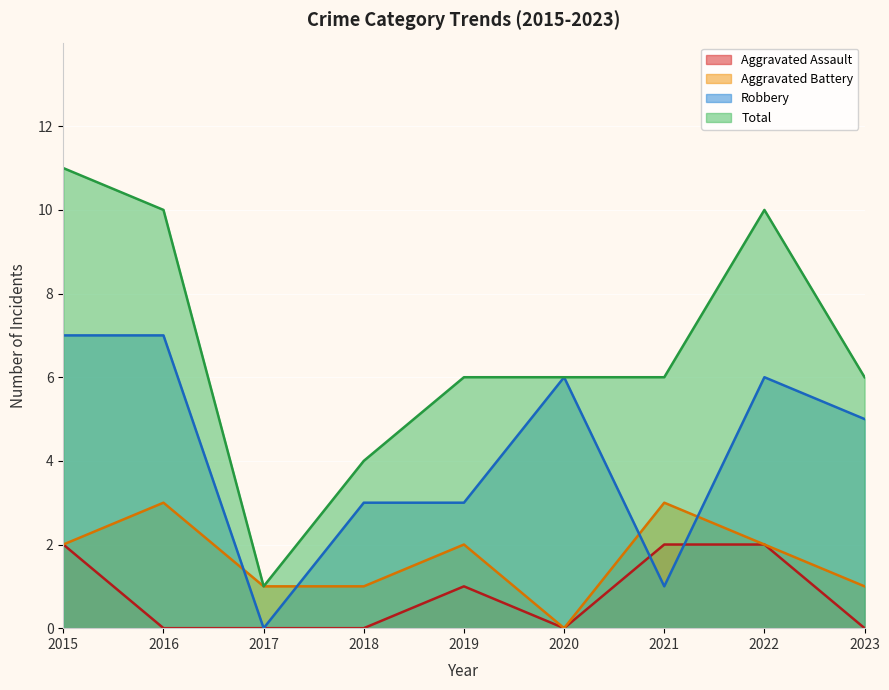

What is the value of the Robbery point at the 2nd from the left?

7